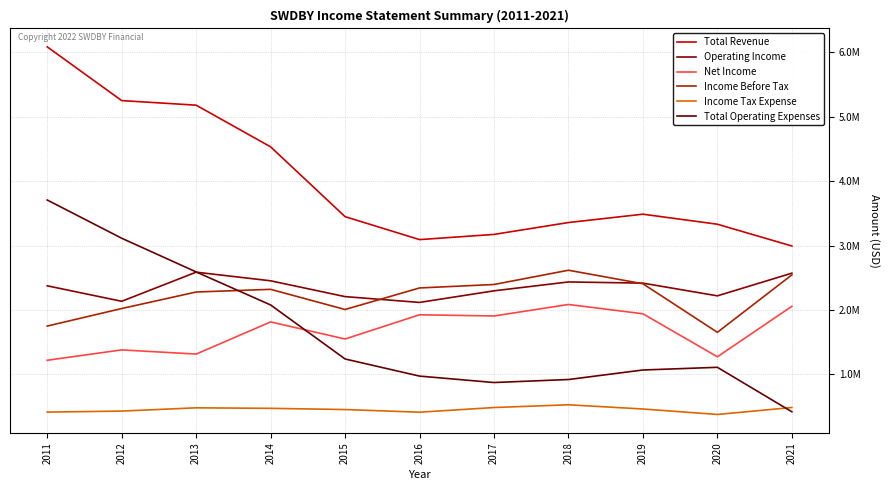

Between which two adjacent categories do Income Tax Expense and Total Operating Expenses first intersect?

2020 and 2021